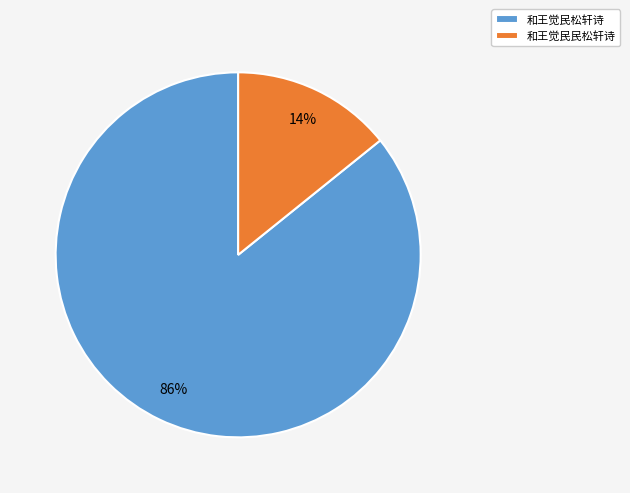

Which has a higher value, 和王觉民民松轩诗 or 和王觉民松轩诗?

和王觉民松轩诗